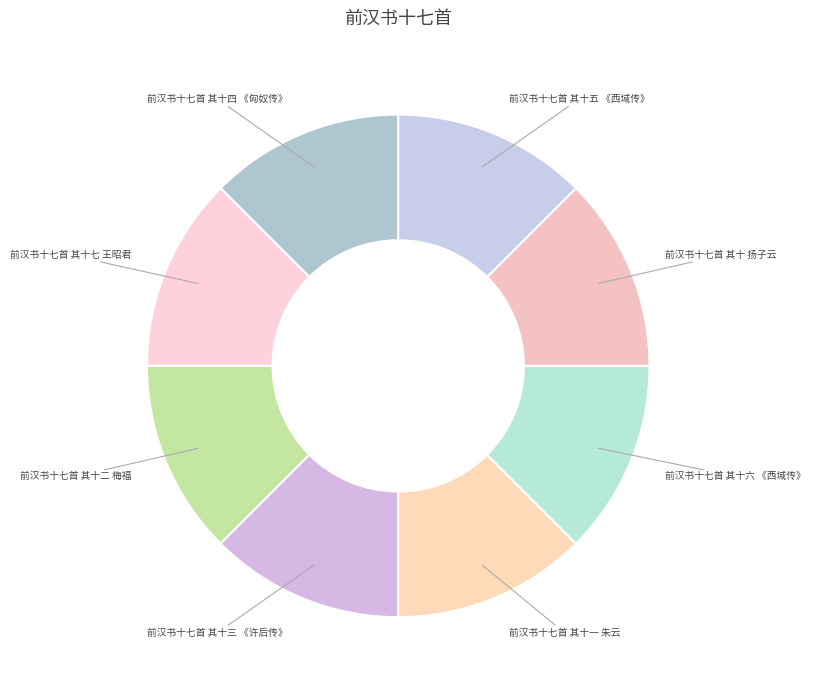

How many segments does this pie chart have?

8